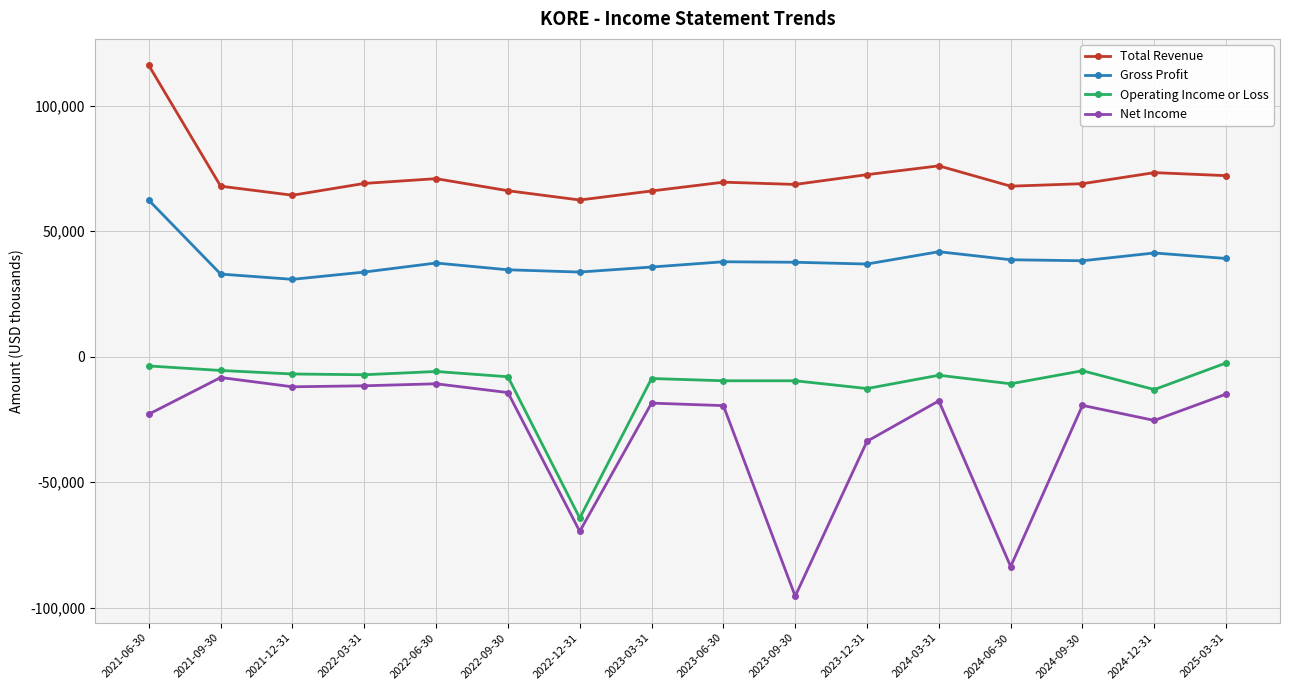

Where is Operating Income or Loss nearest to the value -33400?

2024-12-31